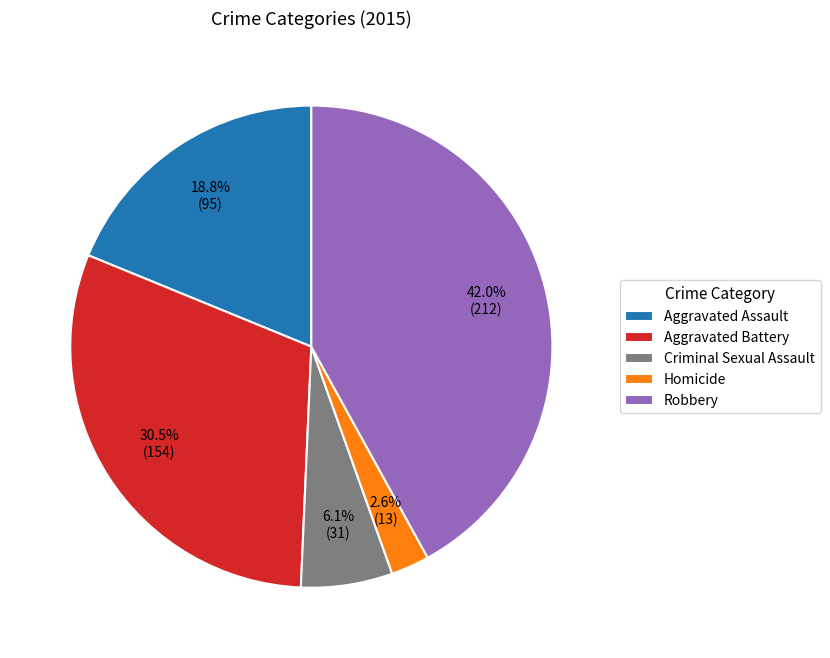

How many segments does this pie chart have?

5